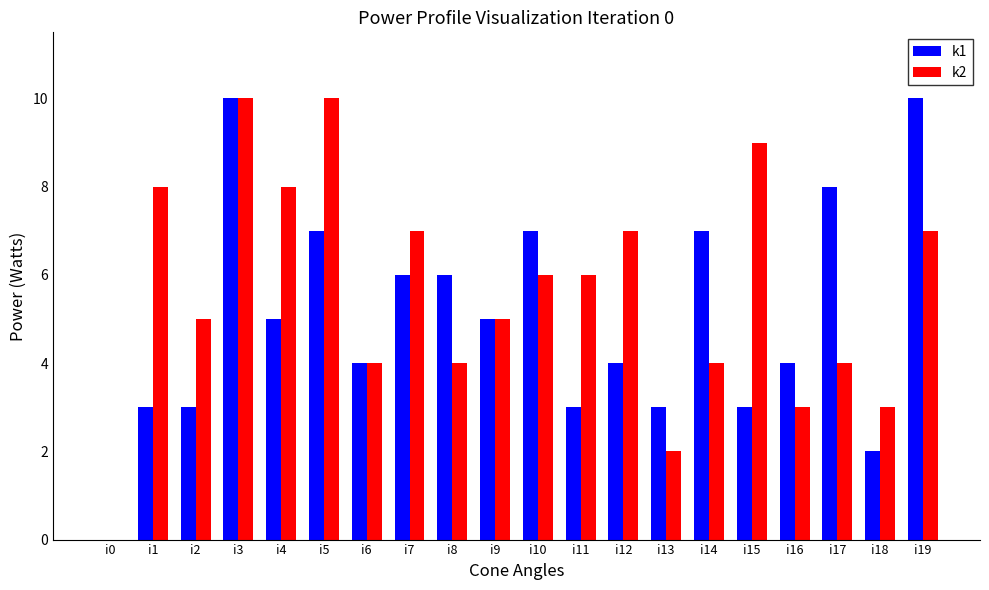

What is the highest value of the k1 series?

10